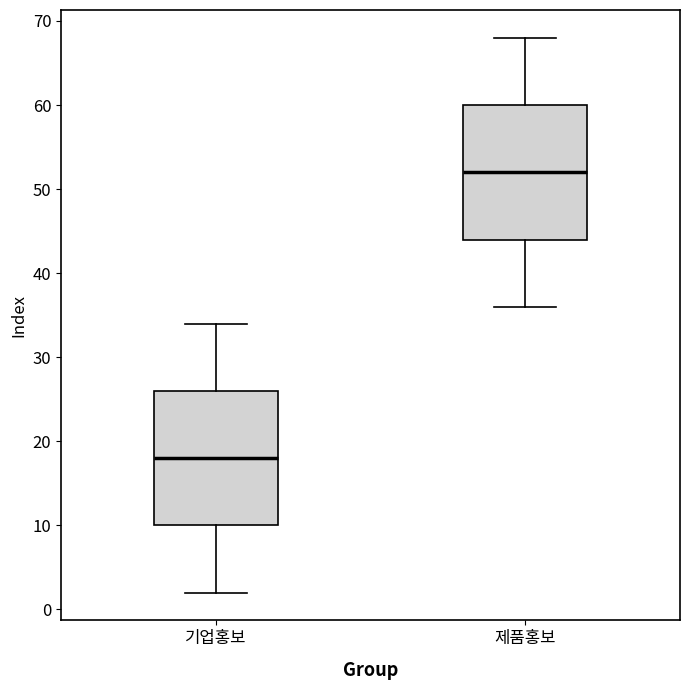

Which box has the lowest median line?

기업홍보